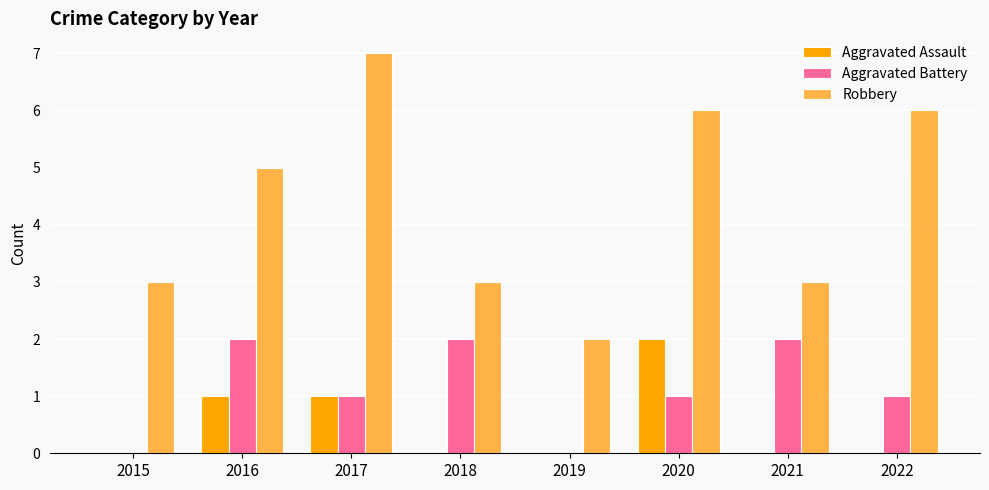

Read the Aggravated Battery value at 2018.

2